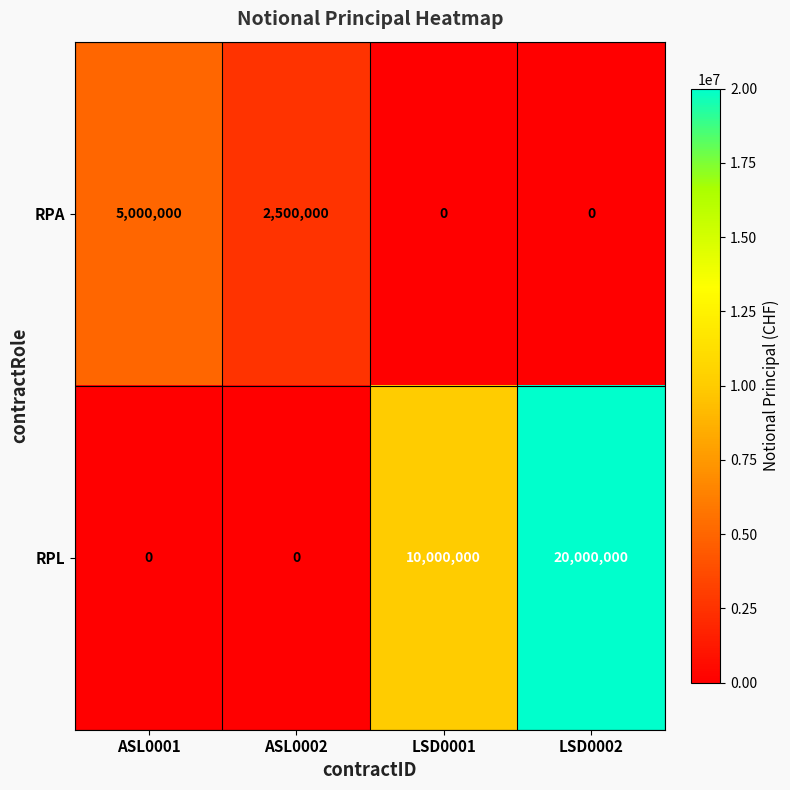

Reading left to right, list all the values displayed in this chart.

RPA: 5000000	2500000	0	0
RPL: 0	0	10000000	20000000